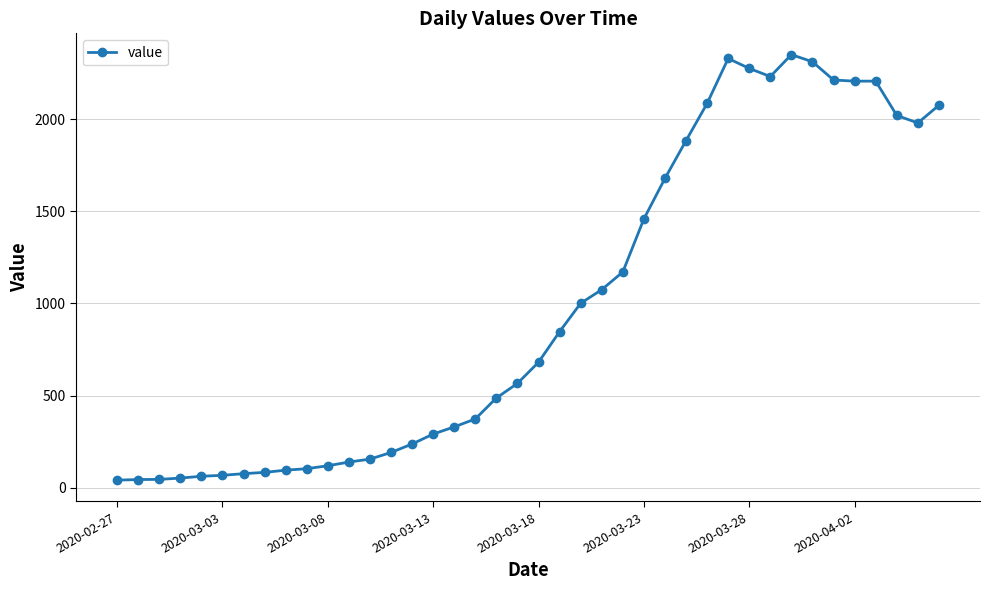

What is the value of the 8th point from the left?

83